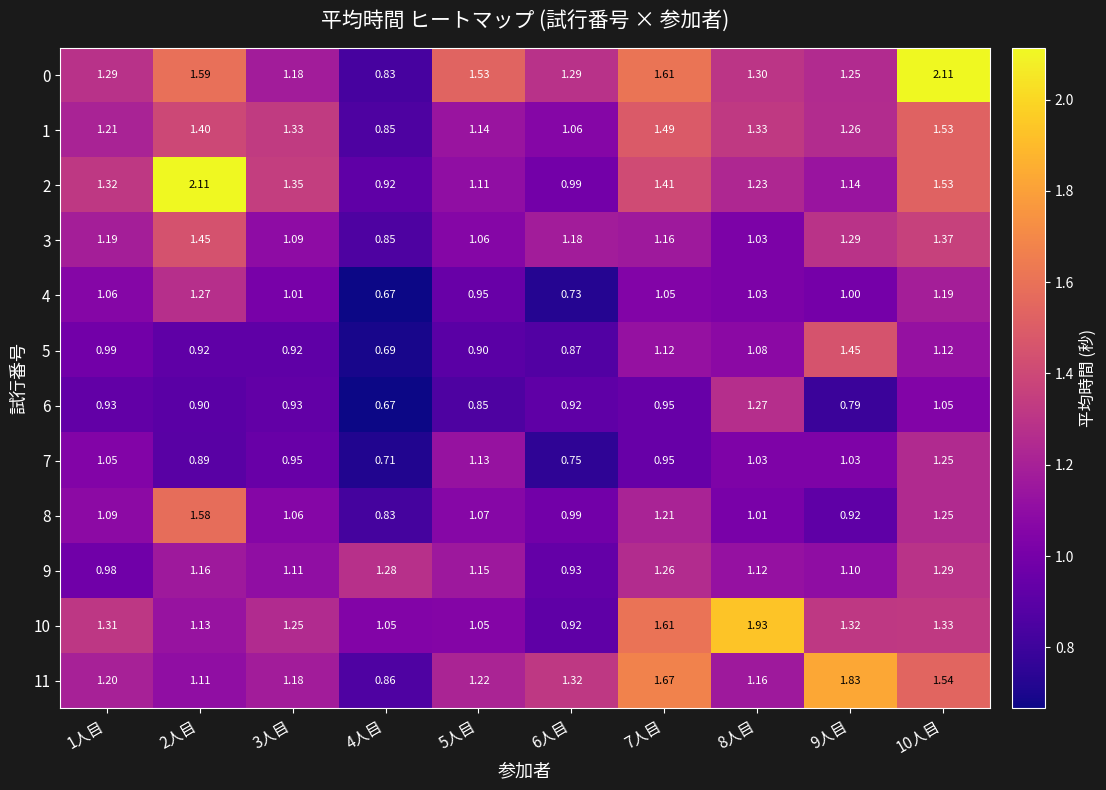

Between 9人目 and 2人目, which is larger?

2人目